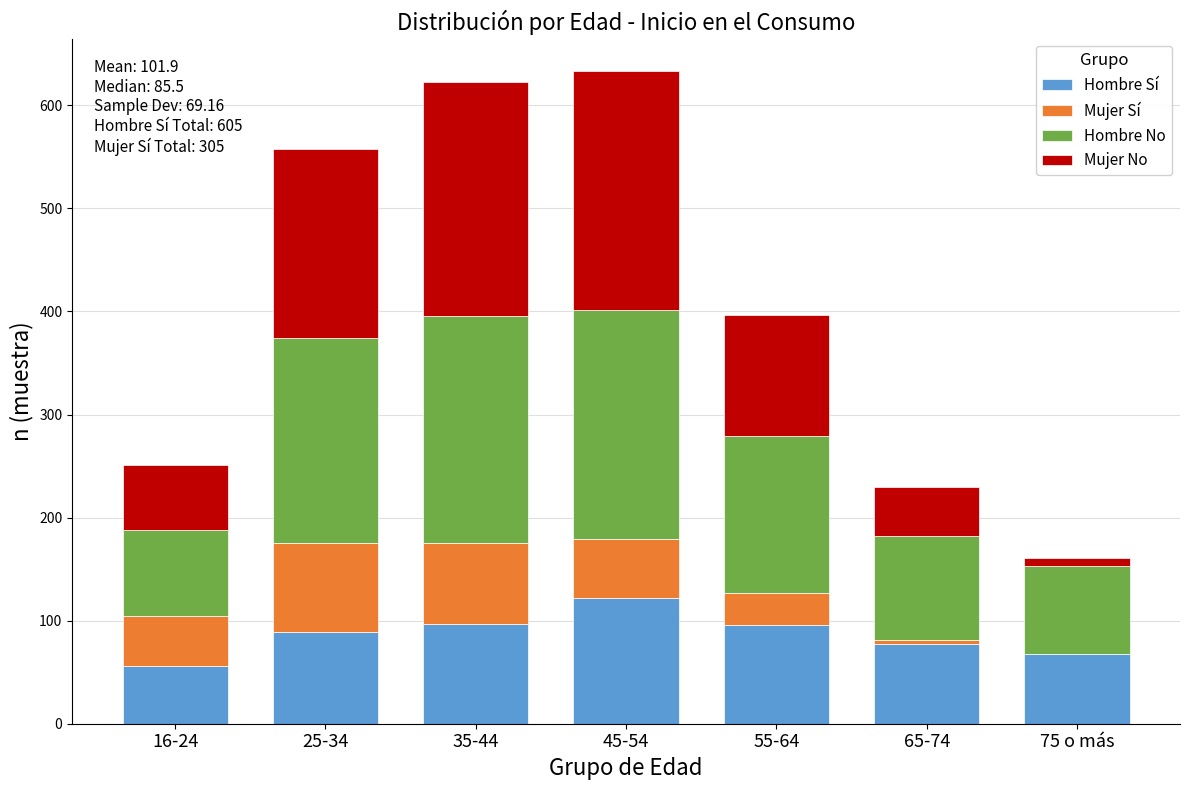

True or false: Hombre Sí has a value of 88 at 16-24.

False